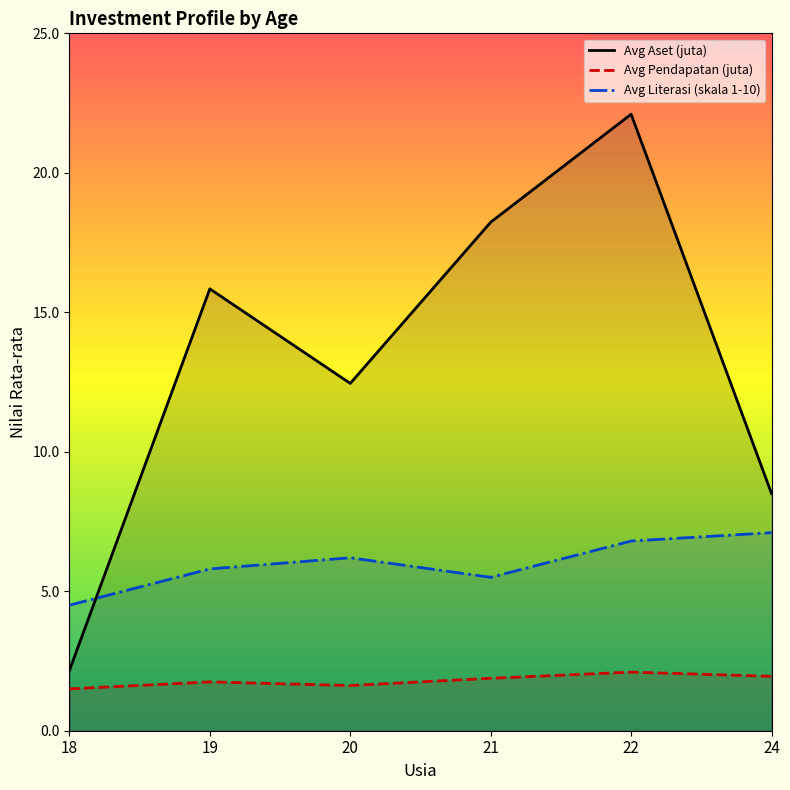

Where do Avg Literasi (skala 1-10) and Avg Aset (juta) first cross each other?

18 and 19